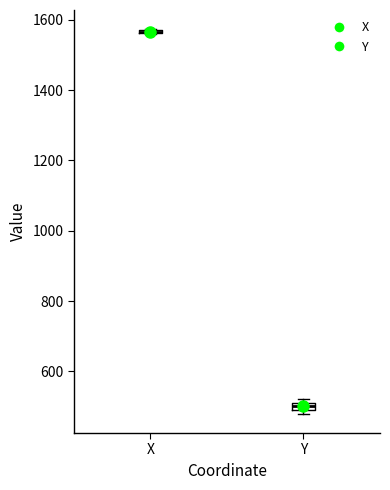

Where is the upper edge of the box for Y on the y-axis? The values are not printed on the chart, so give them approximately, as read against the axis.

520